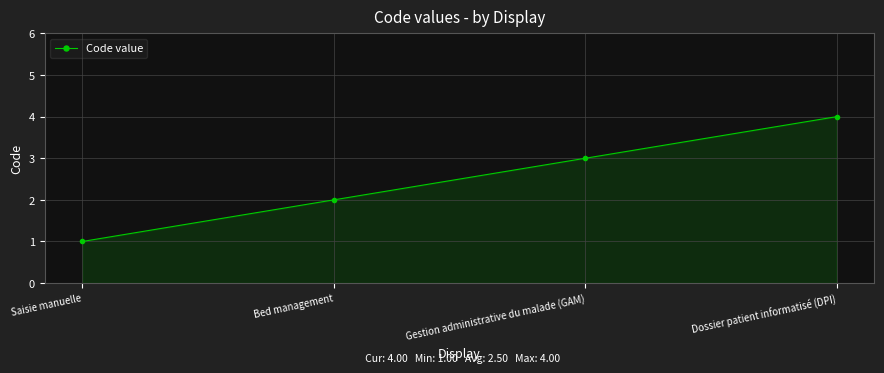

Reading left to right, list all the values displayed in this chart.

Saisie manuelle=1	Bed management=2	Gestion administrative du malade (GAM)=3	Dossier patient informatisé (DPI)=4